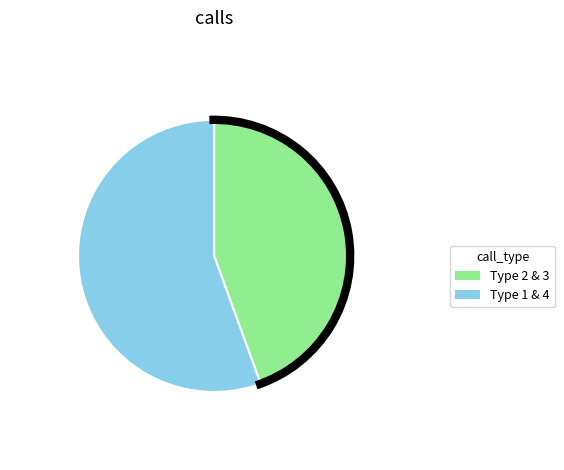

Is the sum of Type 1 & 4 and Type 2 & 3 greater than half?

Yes